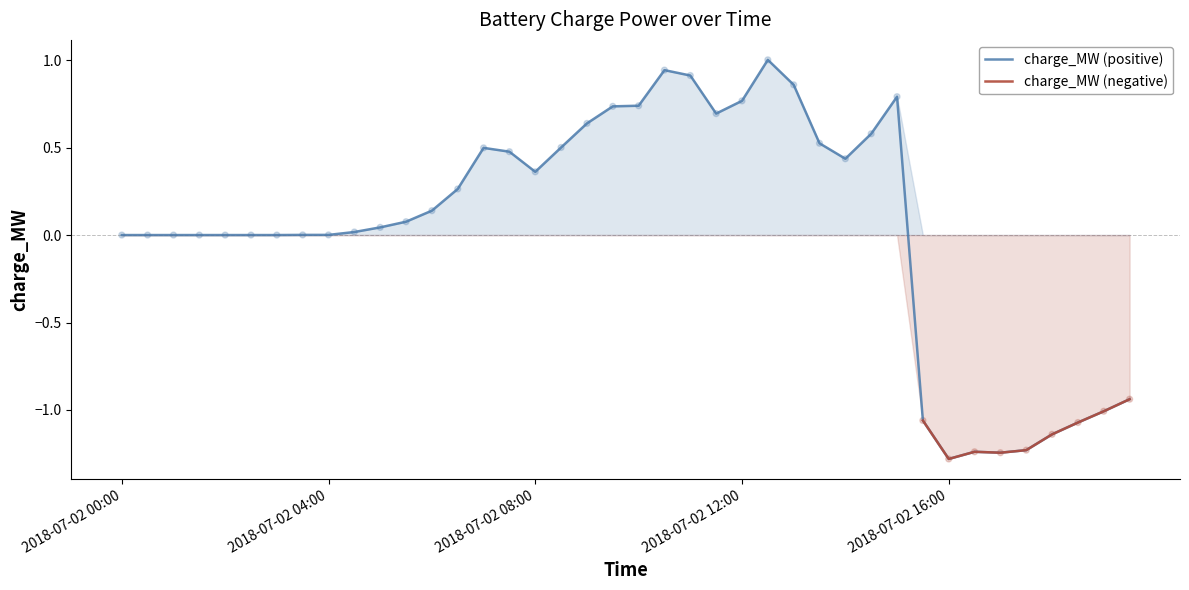

What is the change in value from 2018-07-02 04:00 to 2018-07-02 10:00?

+0.7